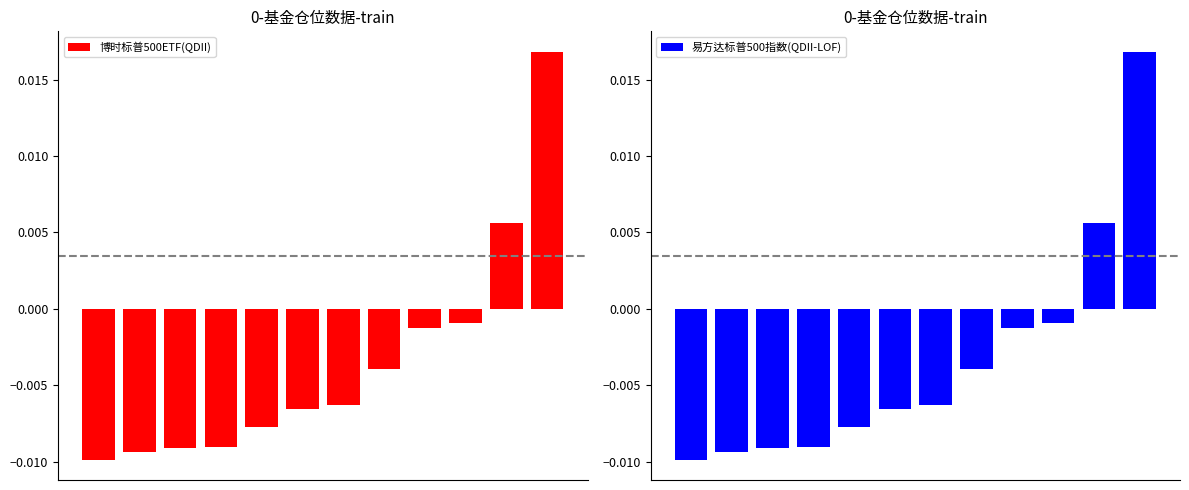

True or false: 易方达标普500指数(QDII-LOF) has a value of -0.0 at 9.

True